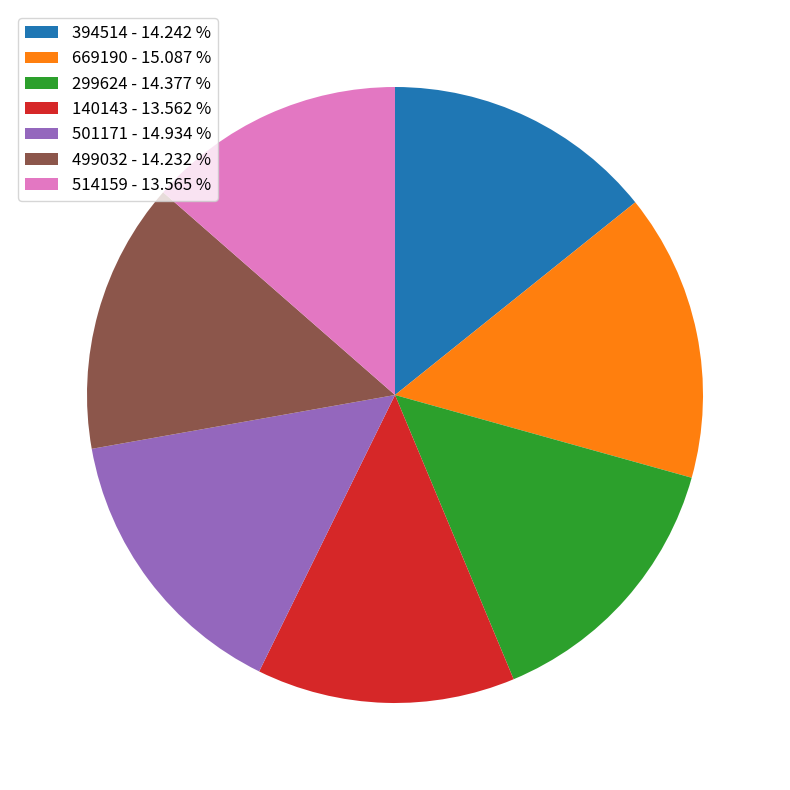

Is 499032 the majority of the pie?

No